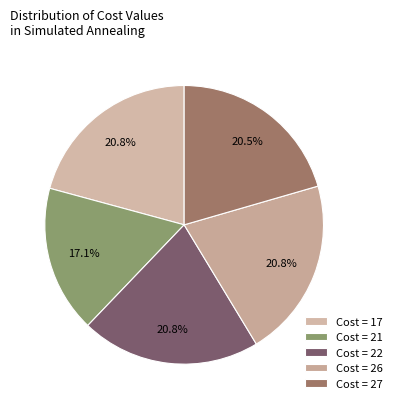

To the nearest percent, what is the difference between the largest and smallest slice percentages?

4%